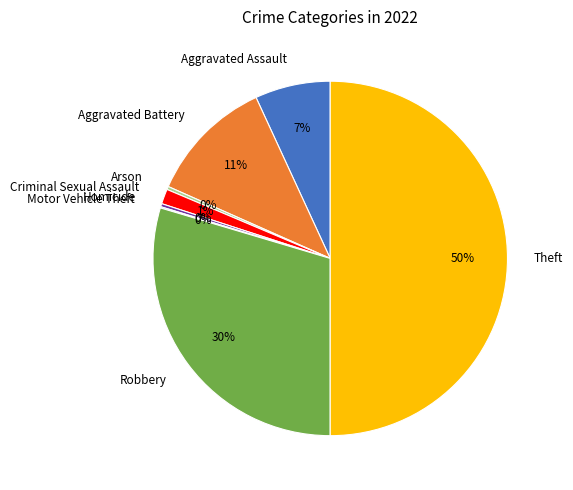

Is Aggravated Battery the majority of the pie?

No